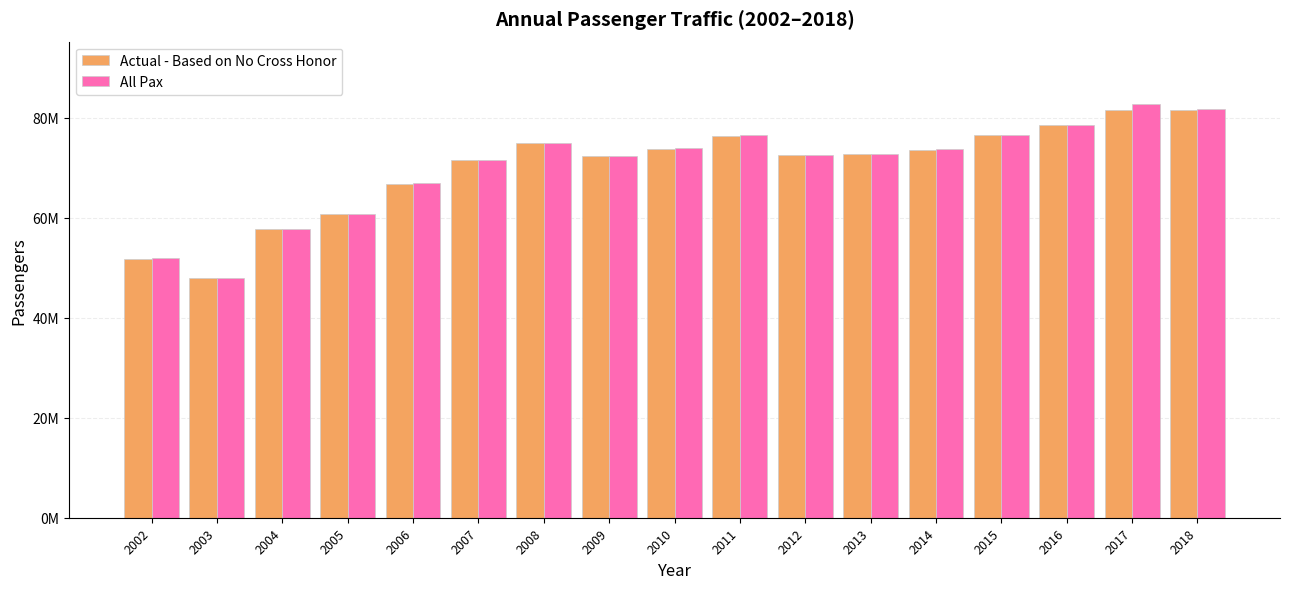

Does the chart contain any negative values?

No